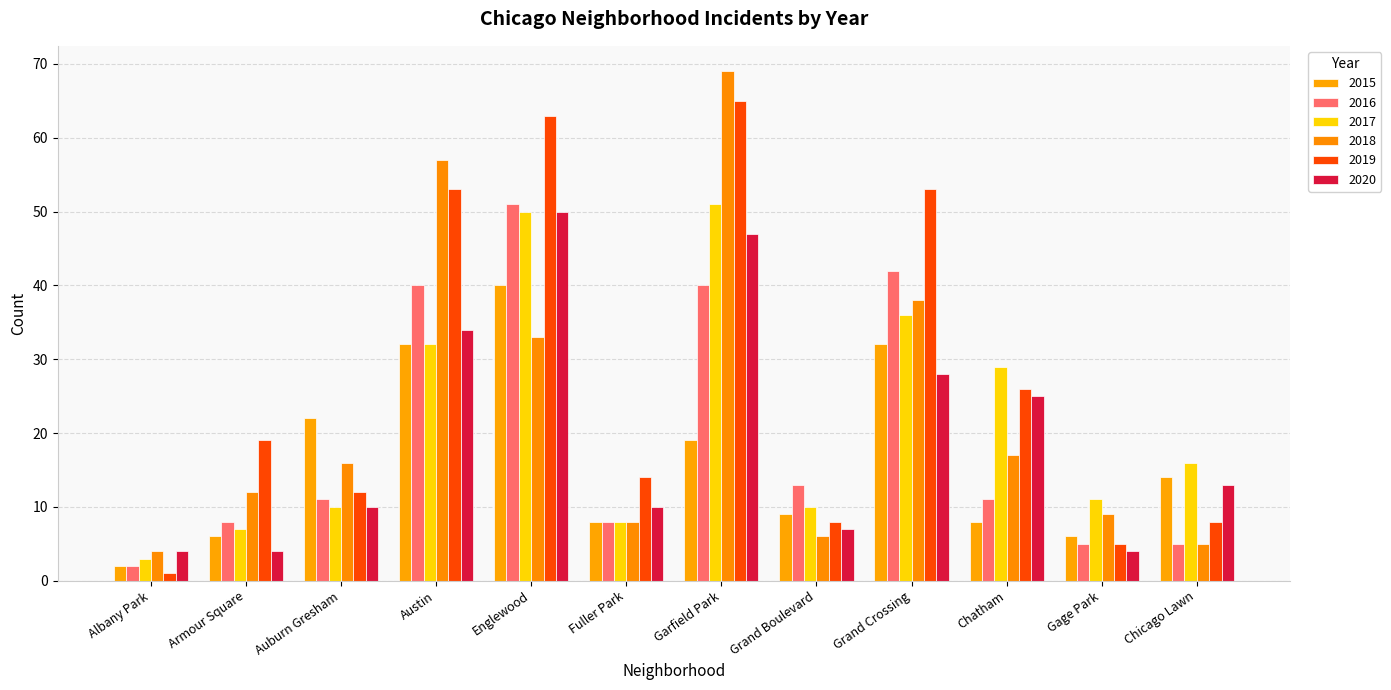

What is the average value of the 2020 series?

20